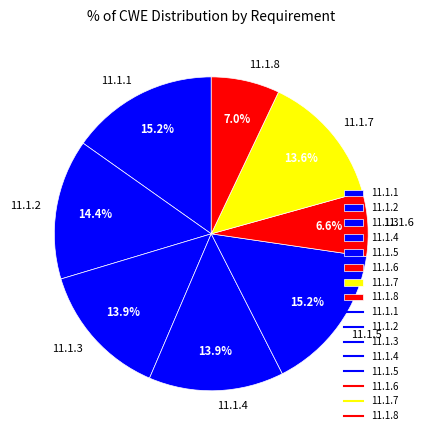

To the nearest percent, what portion does 11.1.5 represent?

15%